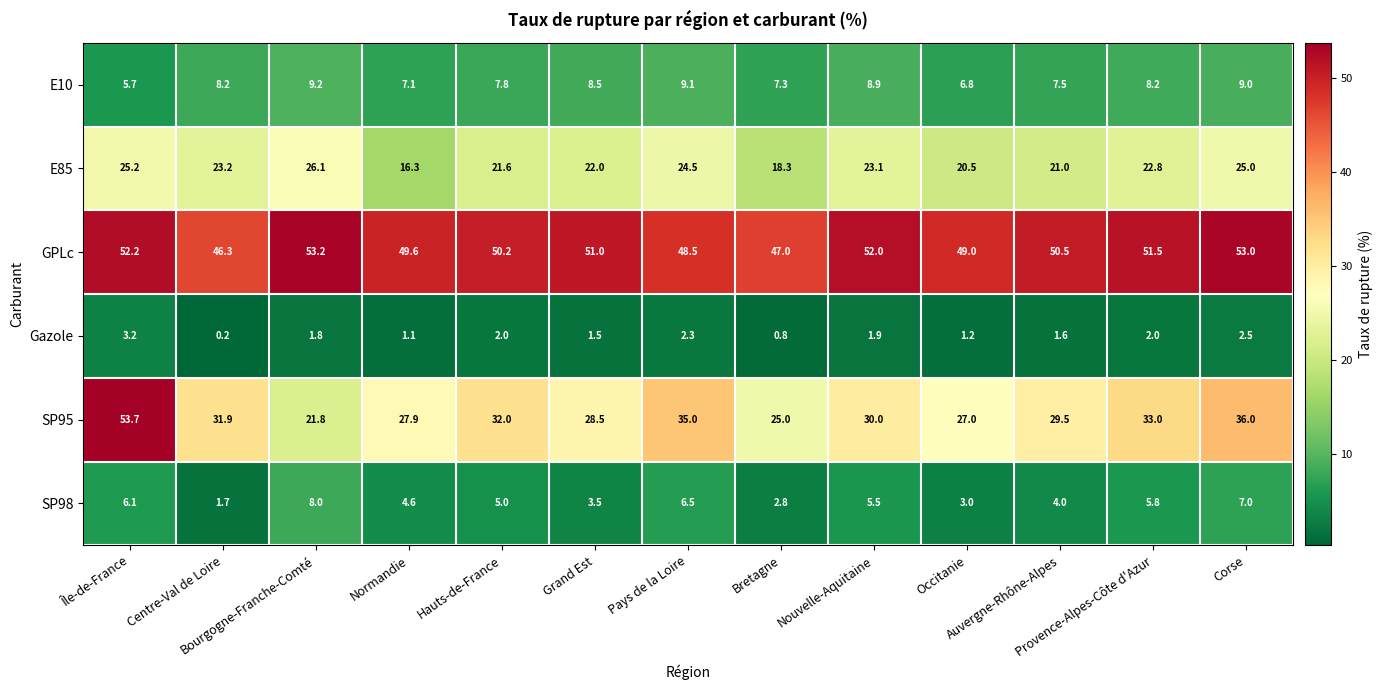

At how many categories does at least one series exceed 4?

13